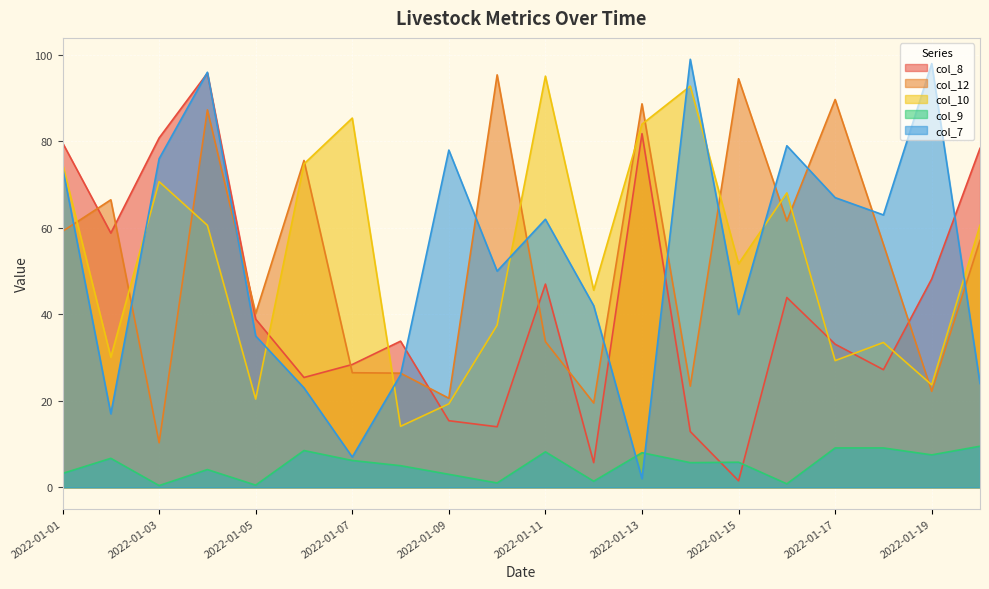

Which series ends up on top after the final intersection of col_12 and col_7?

col_12